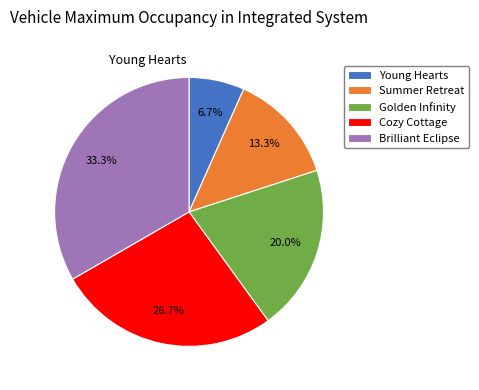

Combined, do Brilliant Eclipse and Golden Infinity account for over 50%?

Yes